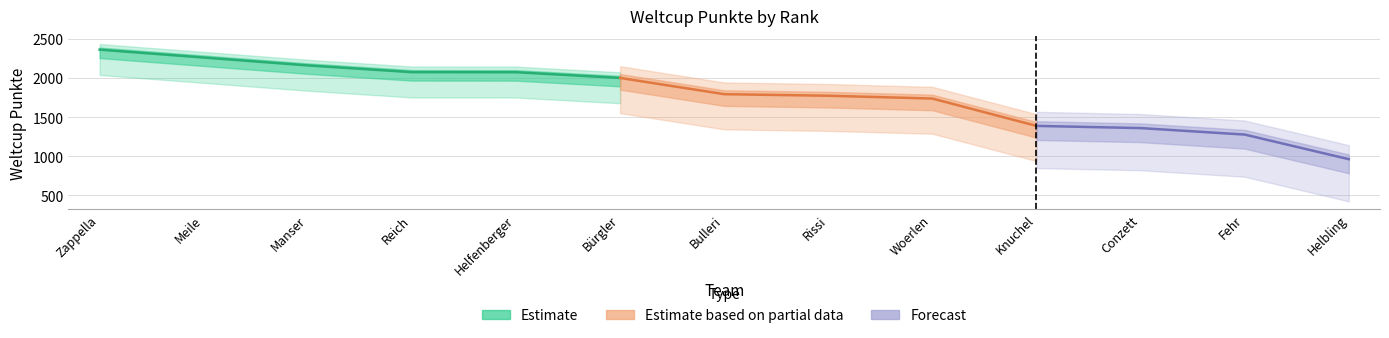

The chart shows a value of 2838 at Rissi. True or false?

False